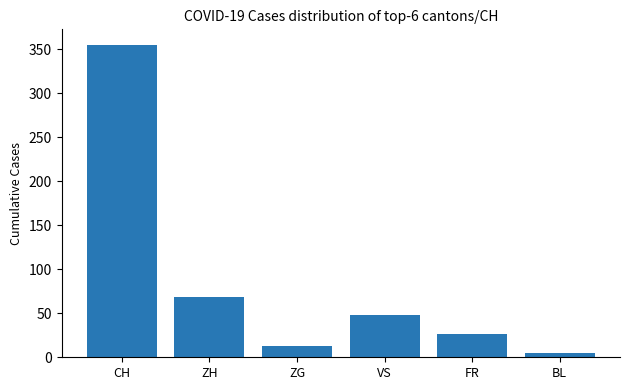

What is the maximum value shown in the chart?

355